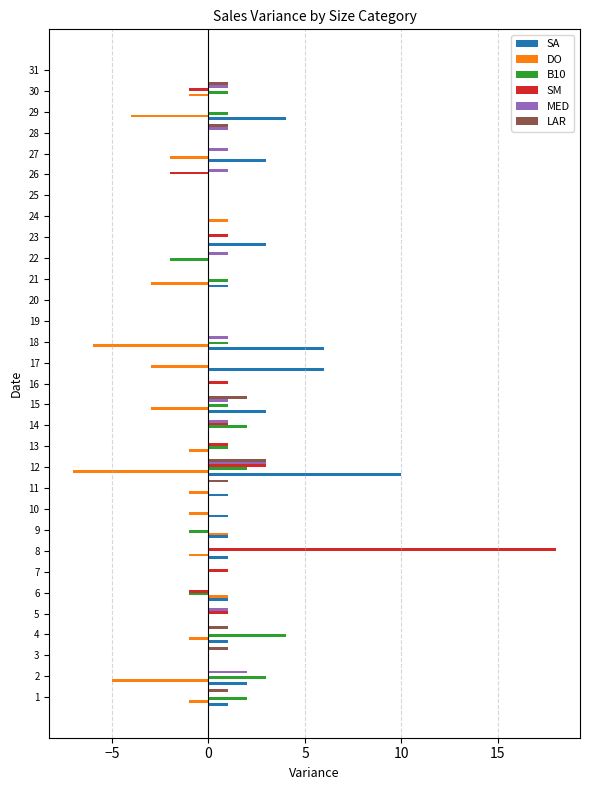

Count the number of data series in this chart.

6